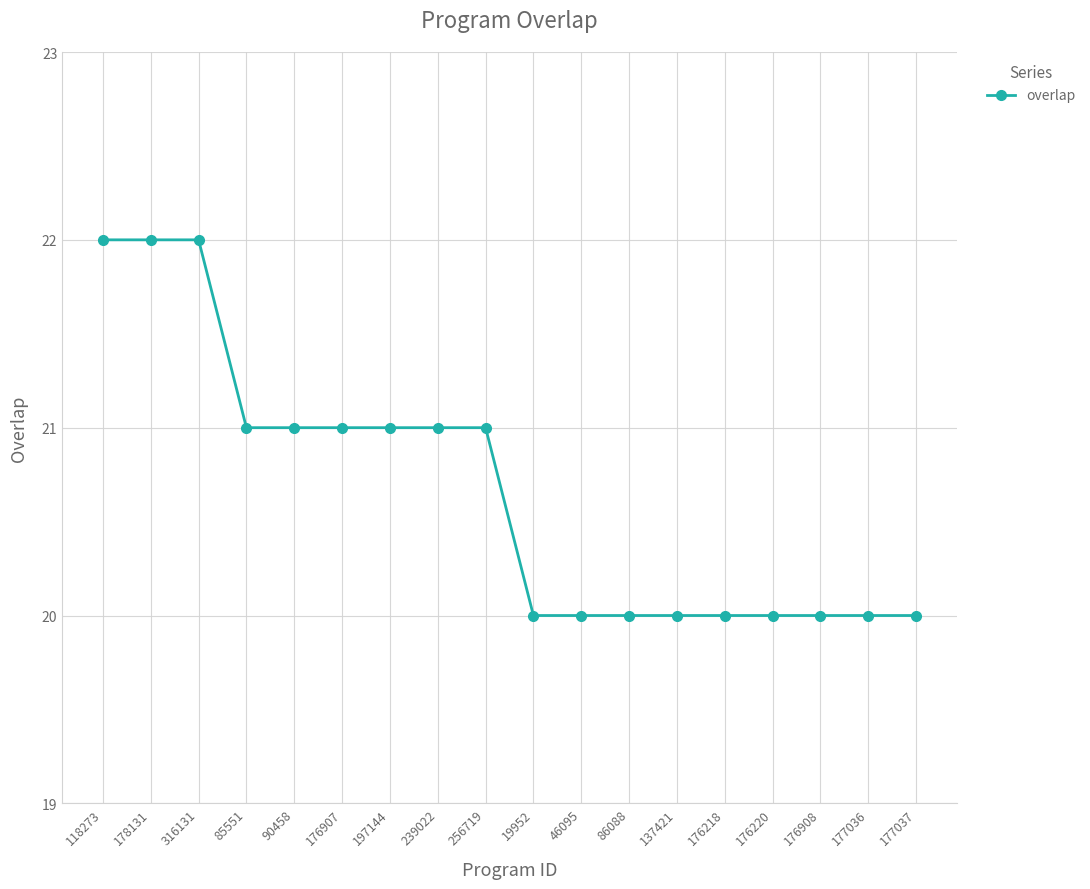

The value at 176908 is 35. True or false?

False